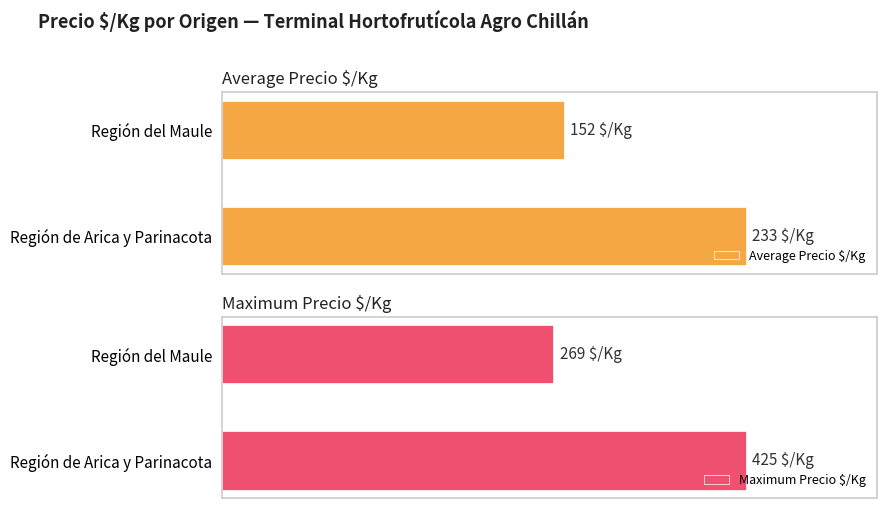

Reading left to right, extract all data points from this chart.

Average Precio $/Kg: 233	152
Maximum Precio $/Kg: 425	269